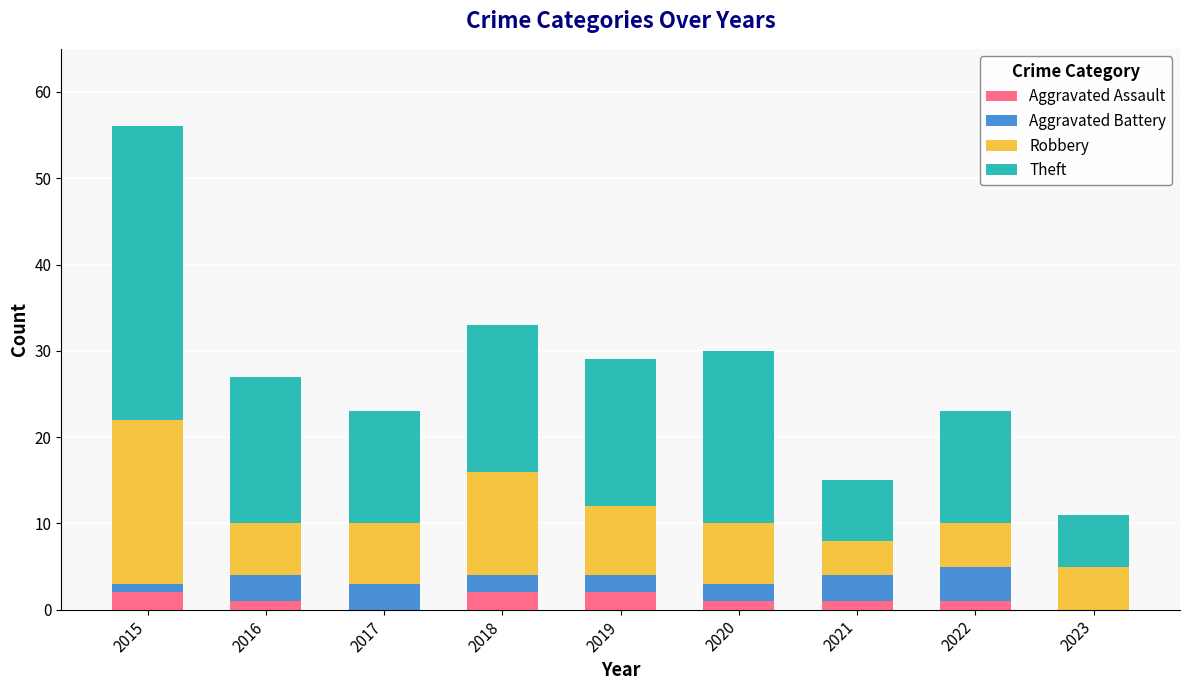

What is the difference between the Aggravated Assault values at 2019 and 2023?

2